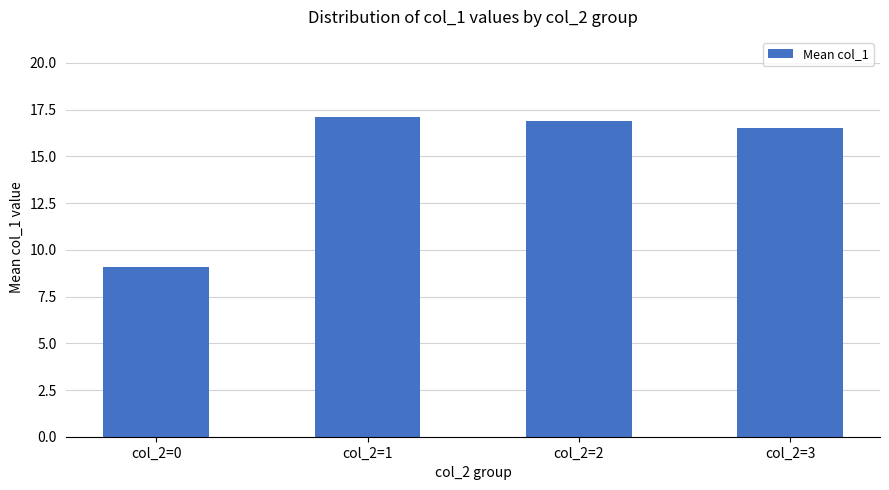

True or false: the data shows 17.1 at col_2=1.

True